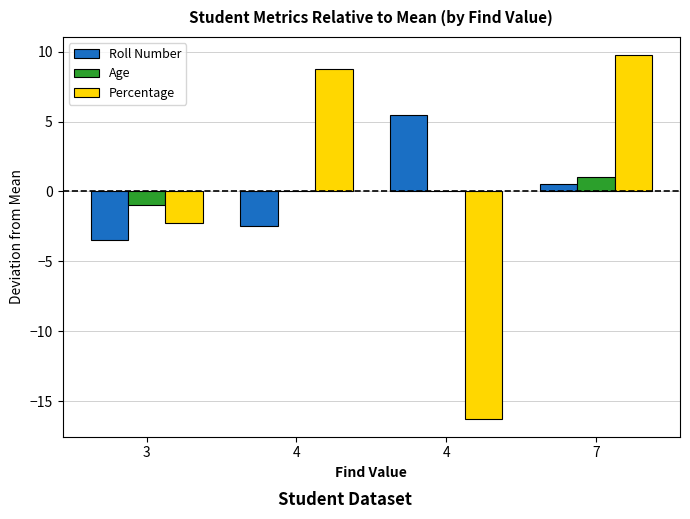

Are the bars grouped side by side (vs. stacked)?

Yes